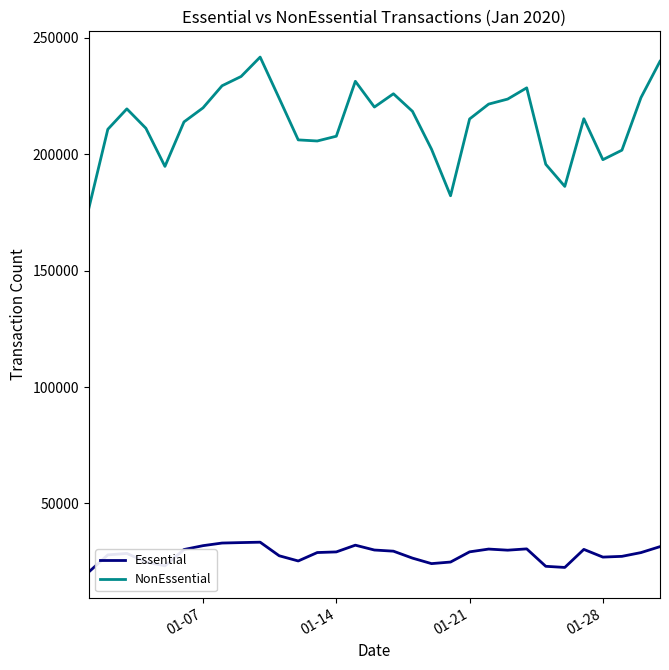

What is the difference between the maximum and minimum values in the Essential series?

12791